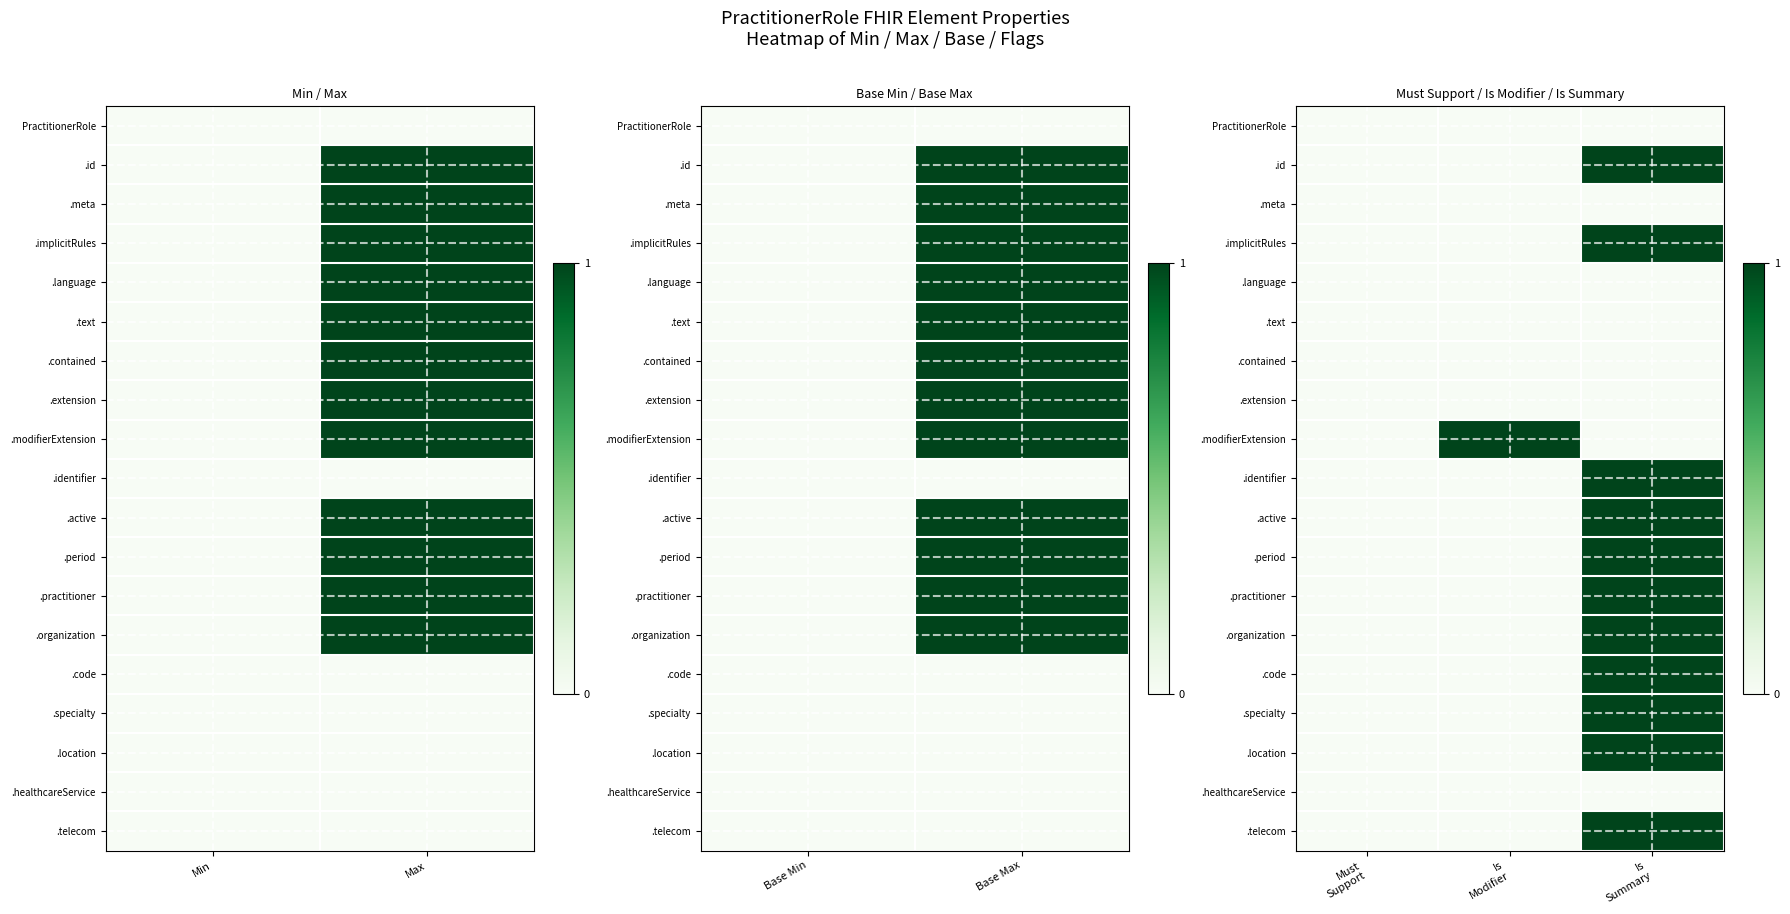

What is the sum of all .telecom values?

1